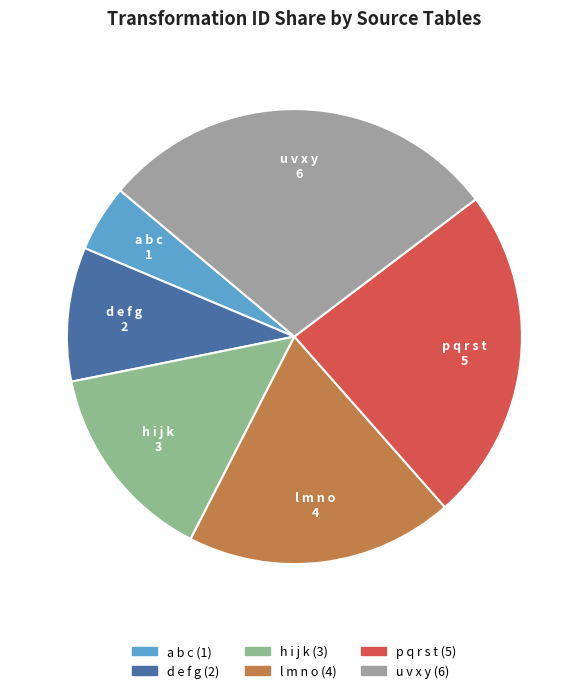

Is there any slice that represents more than half of the pie?

No